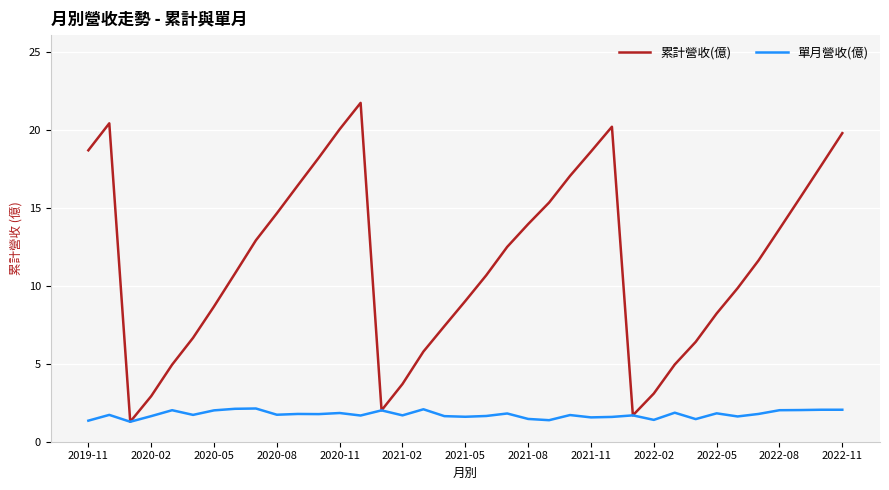

What is the smallest value displayed?

1.3